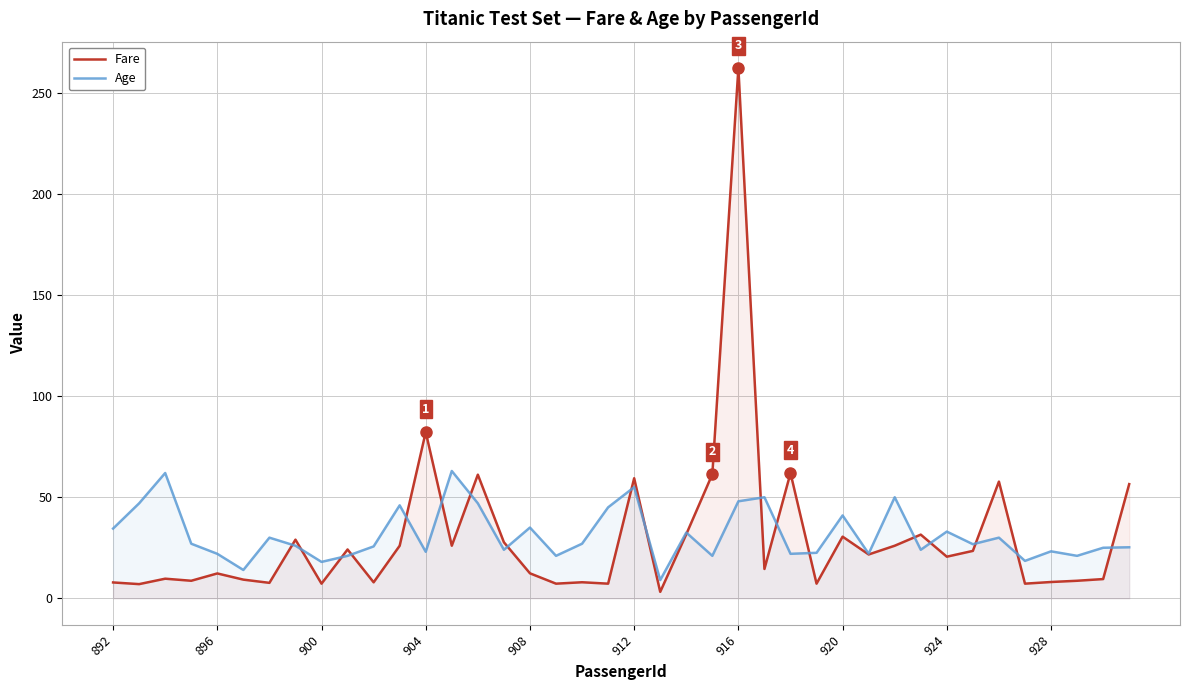

Reading left to right, what are all the values shown in this chart?

Fare: 7.8	7.0	9.7	8.7	12.3	9.2	7.6	29.0	7.2	24.1	7.9	26.0	82.3	26.0	61.2	27.7	12.3	7.2	7.9	7.2	59.4	3.2	31.7	61.4	262.4	14.5	62.0	7.2	30.5	21.7	26.0	31.5	20.6	23.4	57.8	7.2	8.1	8.7	9.5	56.5
Age: 34.5	47.0	62.0	27.0	22.0	14.0	30.0	26.0	18.0	21.0	25.7	46.0	23.0	63.0	47.0	24.0	35.0	21.0	27.0	45.0	55.0	9.0	32.5	21.0	48.0	50.0	22.0	22.5	41.0	22.1	50.0	24.0	33.0	26.8	30.0	18.5	23.2	21.0	25.0	25.2